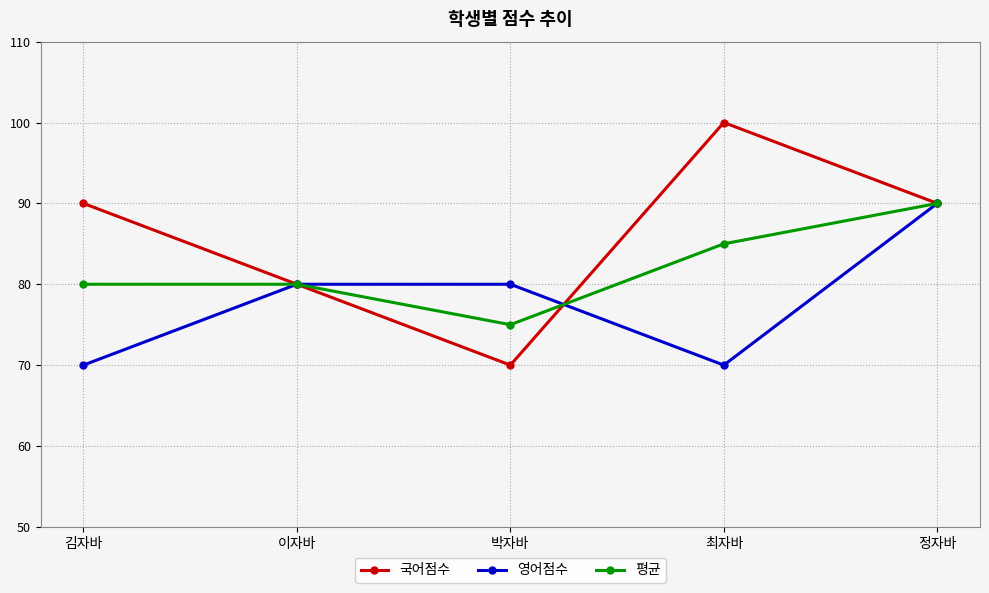

Which series has the largest range (max minus min)?

국어점수